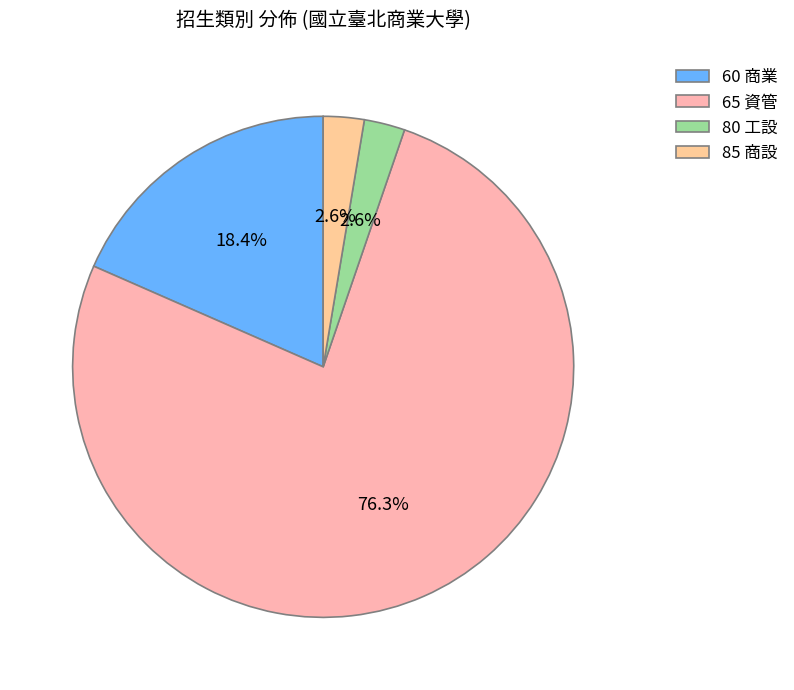

Count the number of slices in the pie.

4